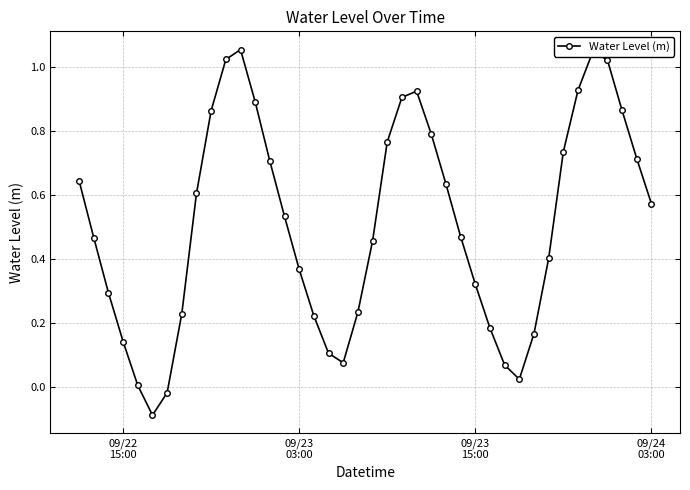

How many interior local peaks (higher than both neighbors) does the data have?

3